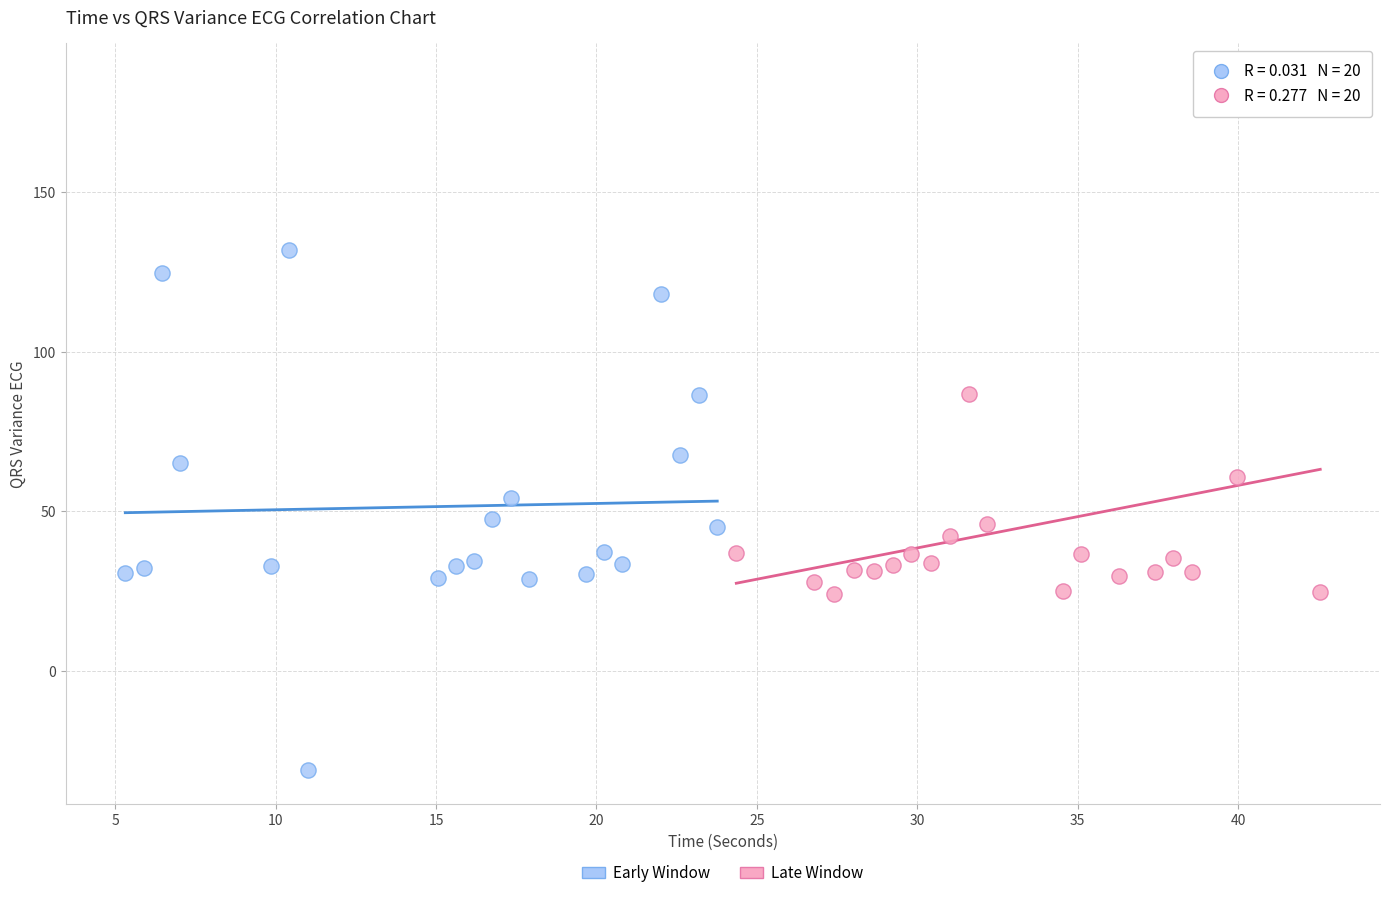

What are all the series names shown in the legend?

Early Window, Late Window